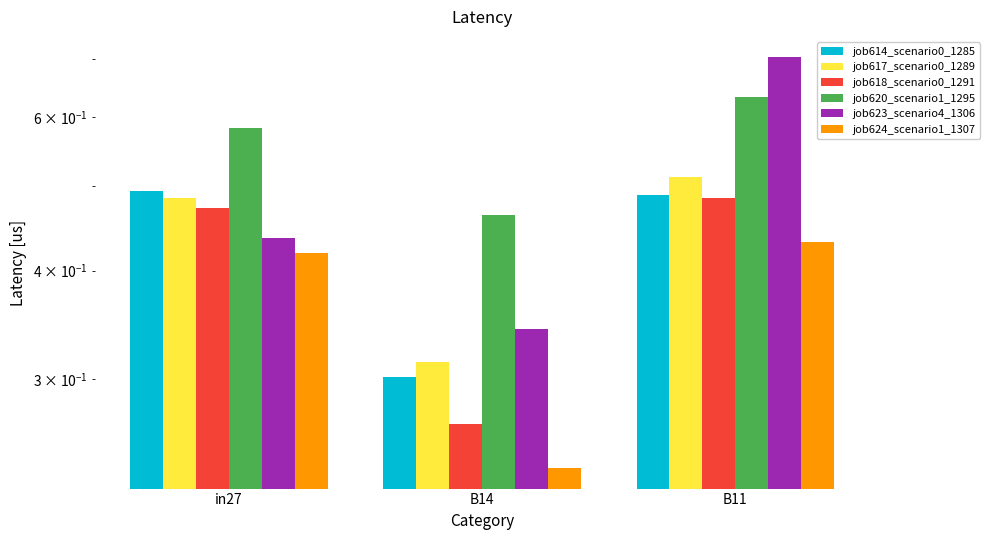

Which series has the widest spread of values?

job623_scenario4_1306